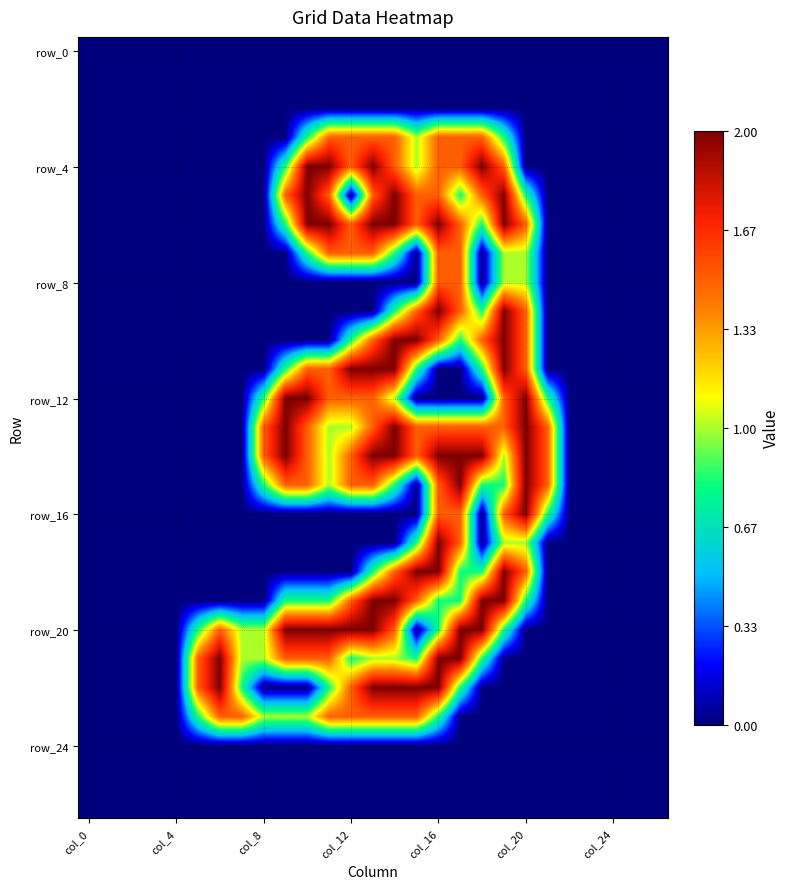

At which category does the chart reach its peak across all series?

10